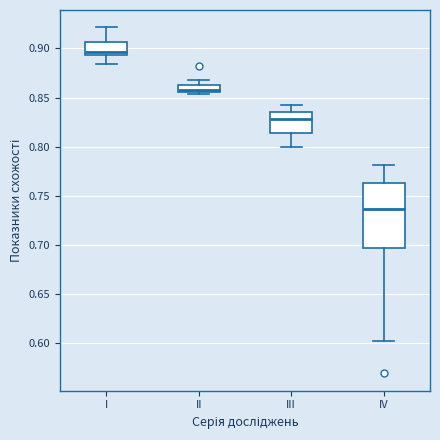

Which box is the tallest, from its lower edge to its upper edge?

IV